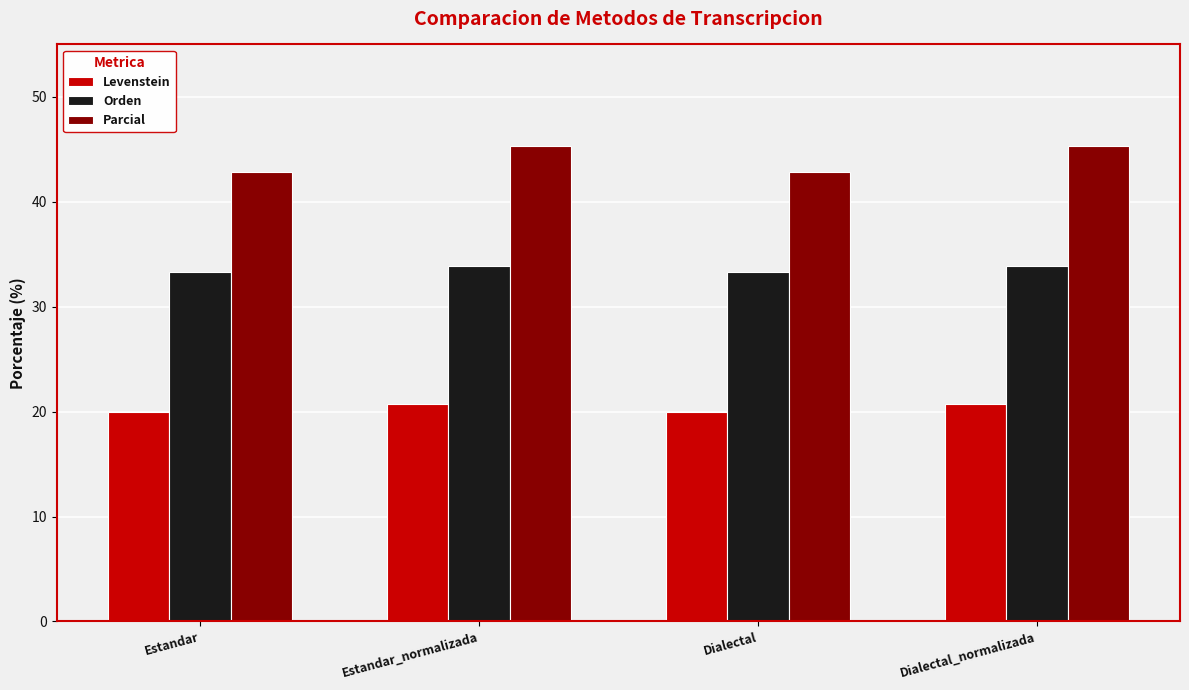

Is it true that Levenstein equals 20.7 at Estandar_normalizada?

True